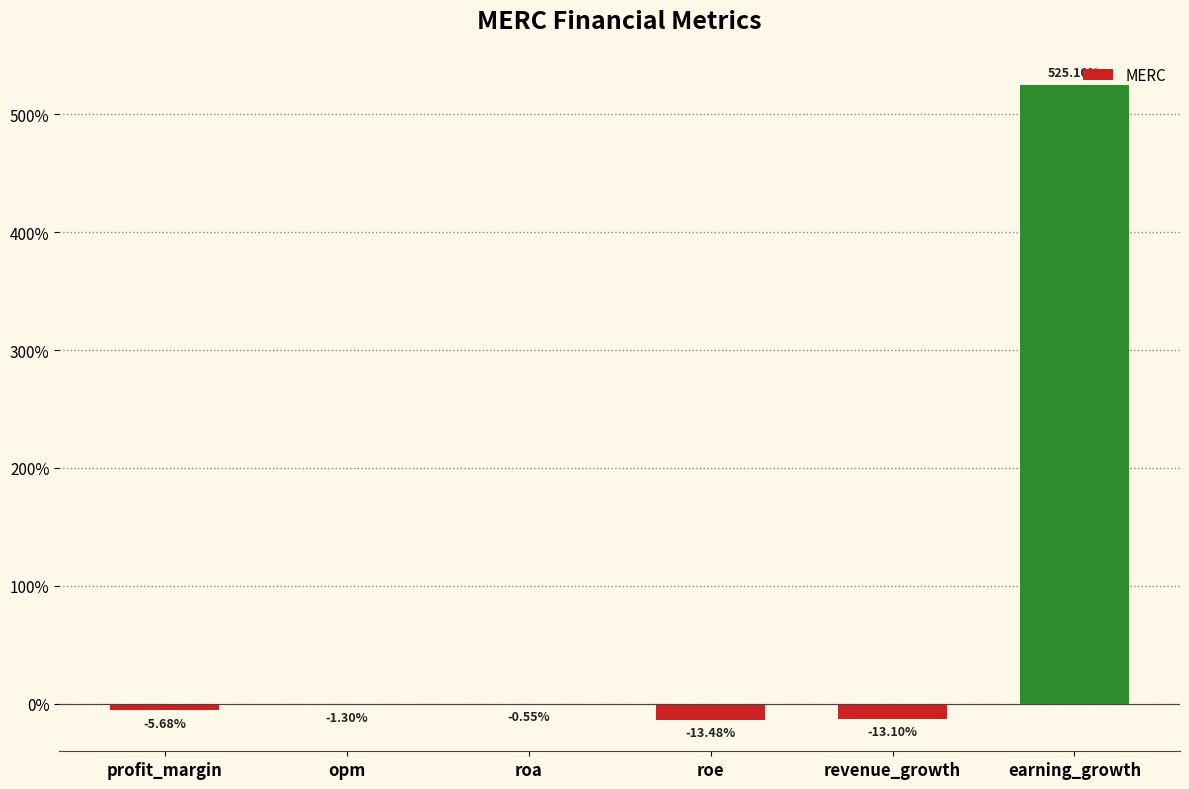

Does the chart contain stacked bars?

No